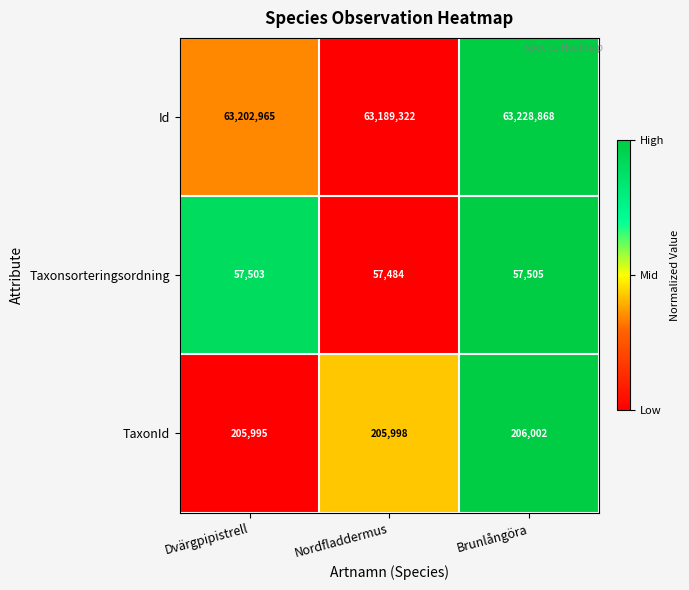

What is the maximum value shown in the chart?

63228868